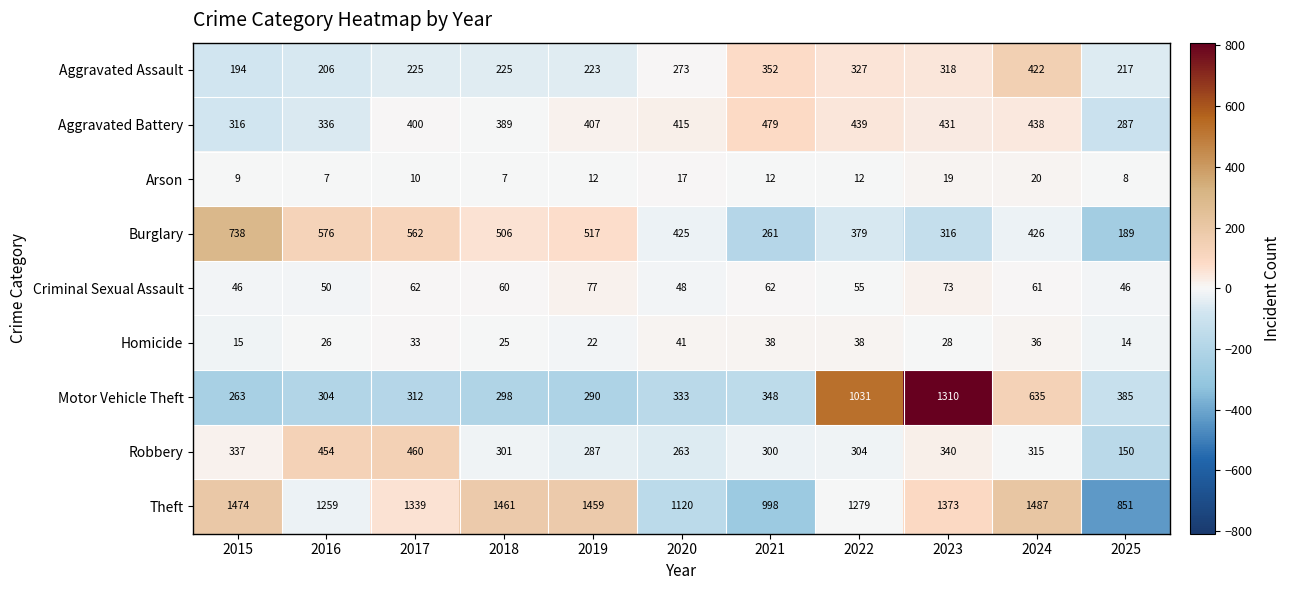

At which category is the sum across all series the highest?

2023